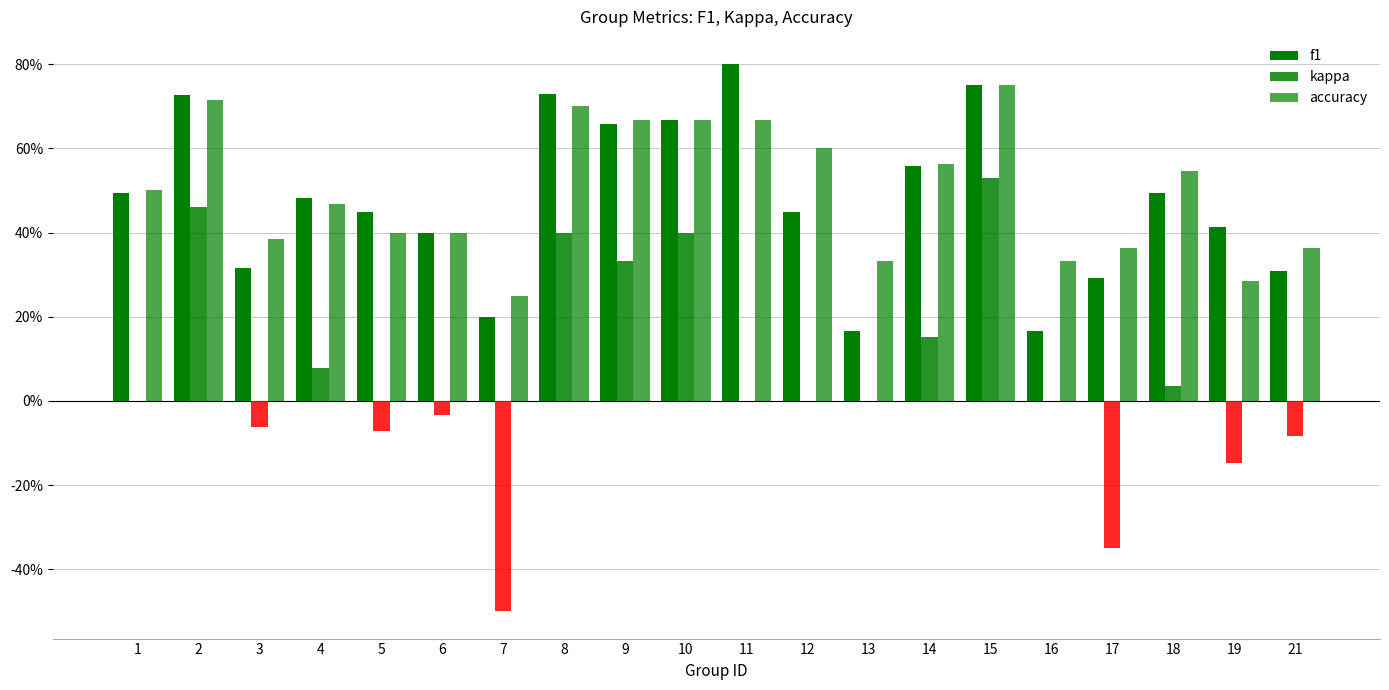

Are the bars grouped side by side (vs. stacked)?

Yes